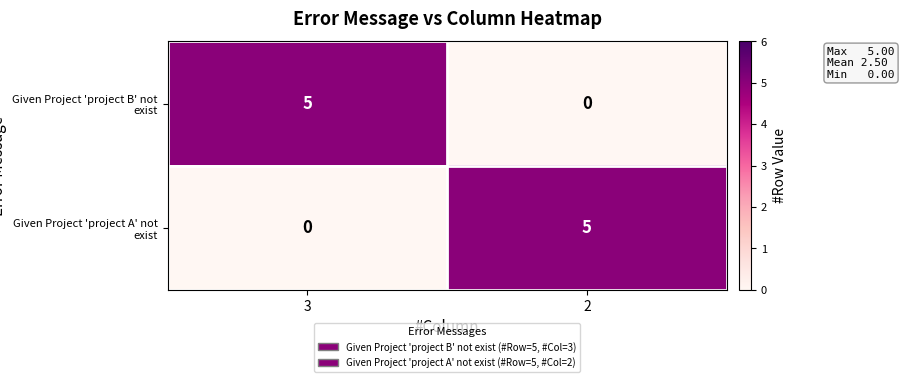

True or false: Given Project 'project B' not exist has a value of 3 at 3.

False